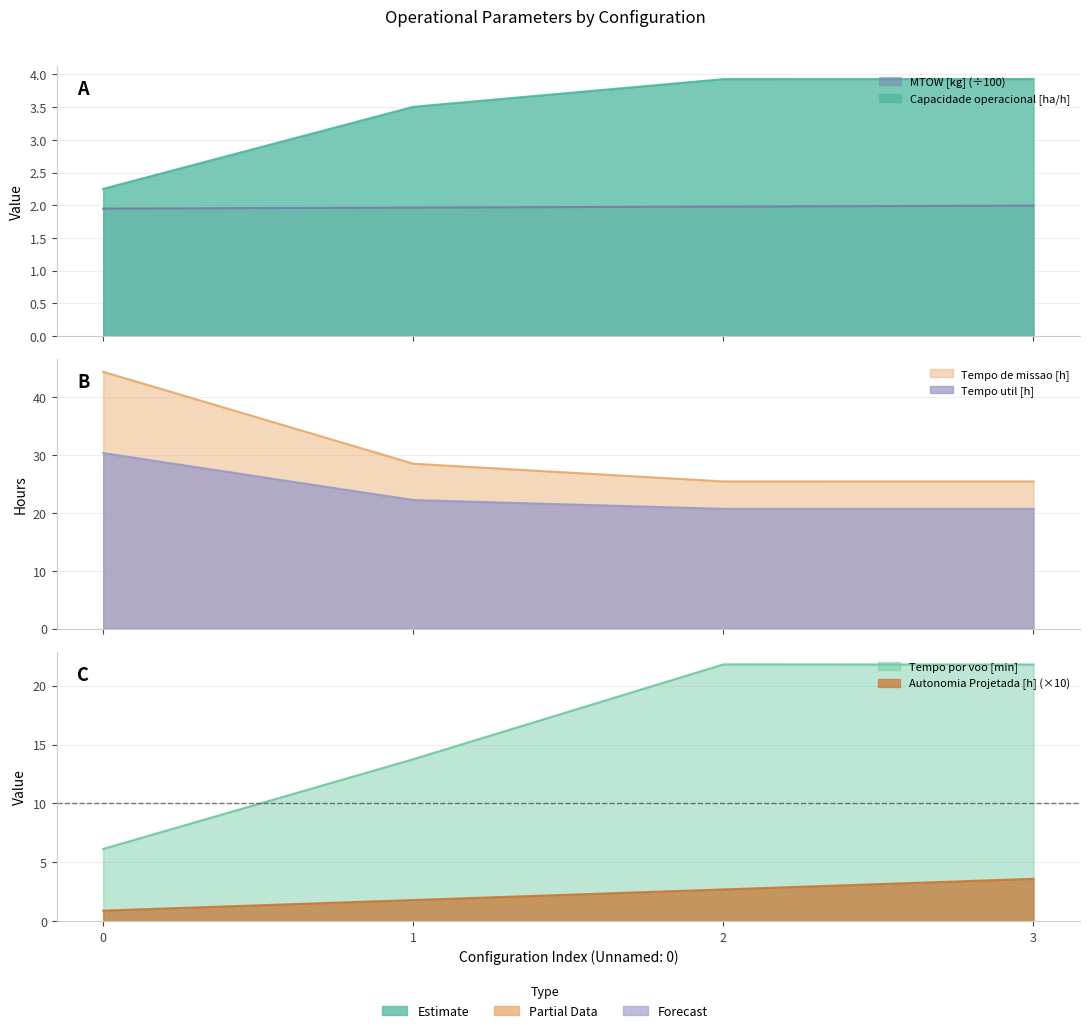

Reading left to right, transcribe all the data shown in this chart.

Capacidade operacional [ha/h]: 2.3	3.5	3.9	3.9
Tempo de missao [h]: 44.4	28.5	25.5	25.4
Tempo util [h]: 30.4	22.2	20.7	20.7
Tempo por voo [min]: 6.1	13.8	21.8	21.8
Autonomia Projetada [h]: 0.9	1.8	2.7	3.6
MTOW [kg]: 1.9	2.0	2.0	2.0